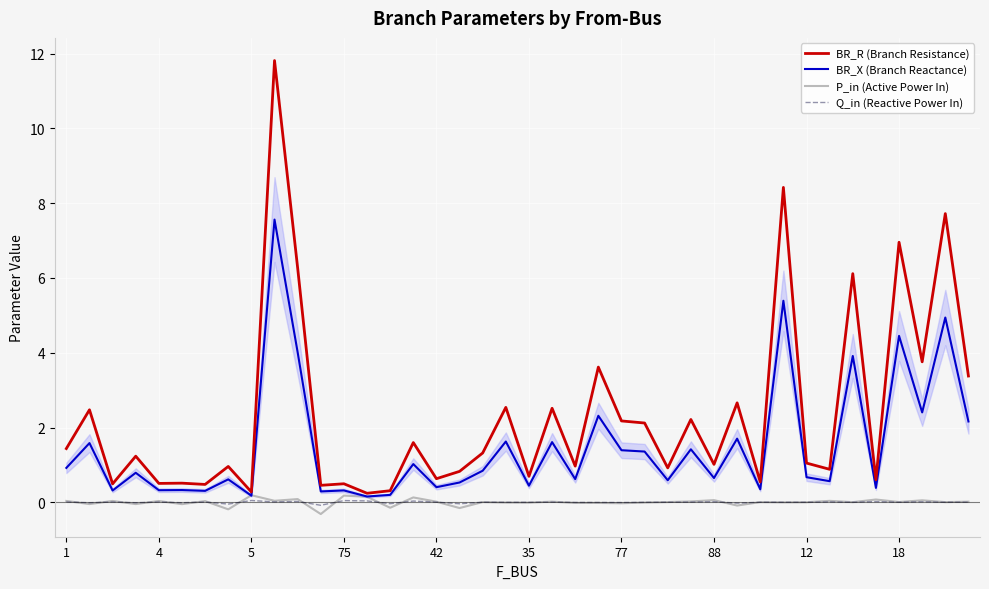

Count the number of categories in the chart.

40